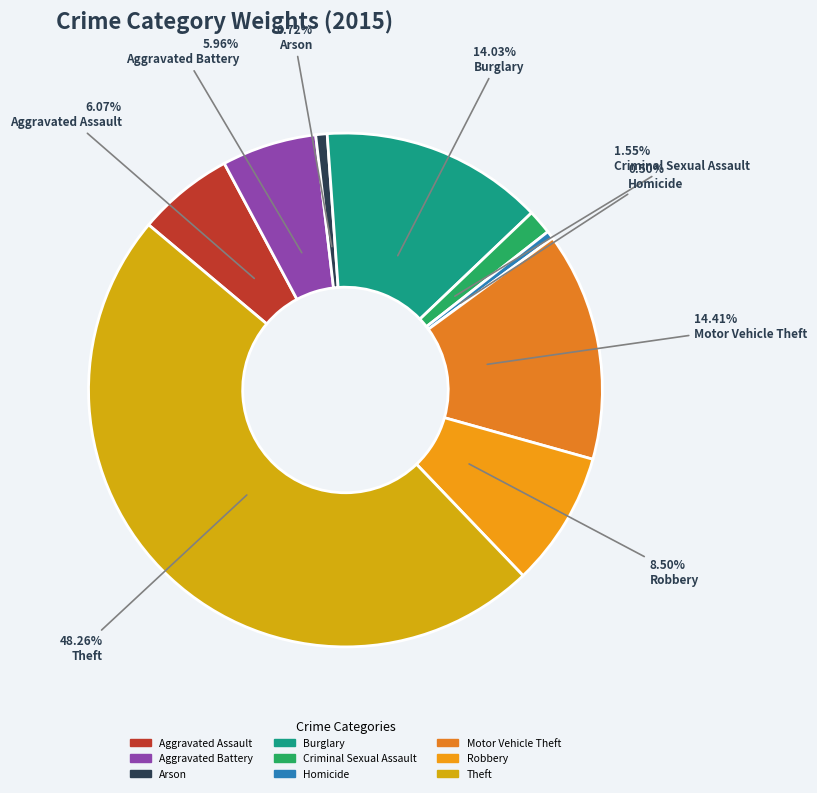

To the nearest percent, what is the combined percentage of Robbery and Aggravated Battery?

14%